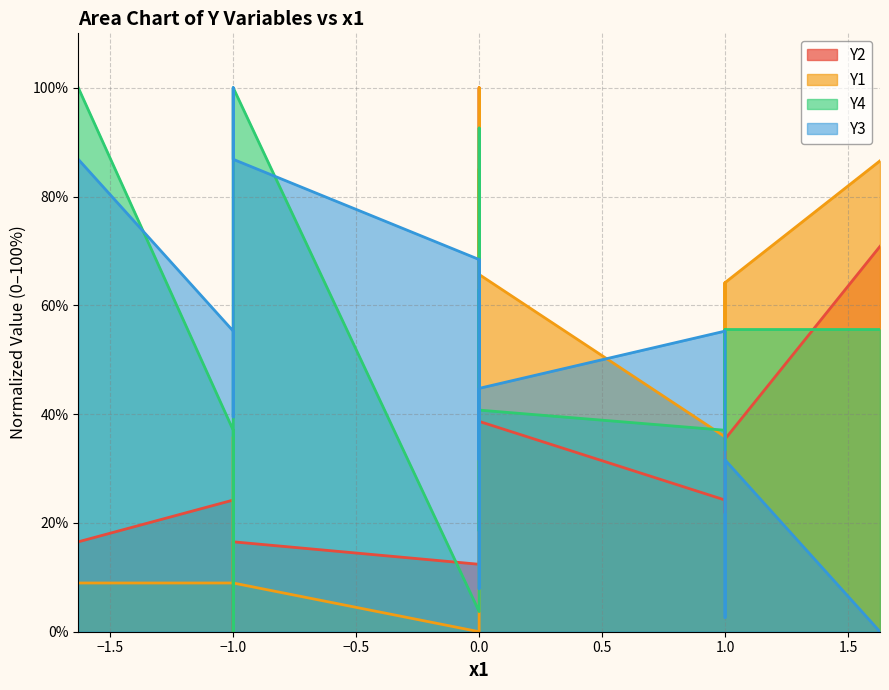

How many categories are shown in the chart?

17